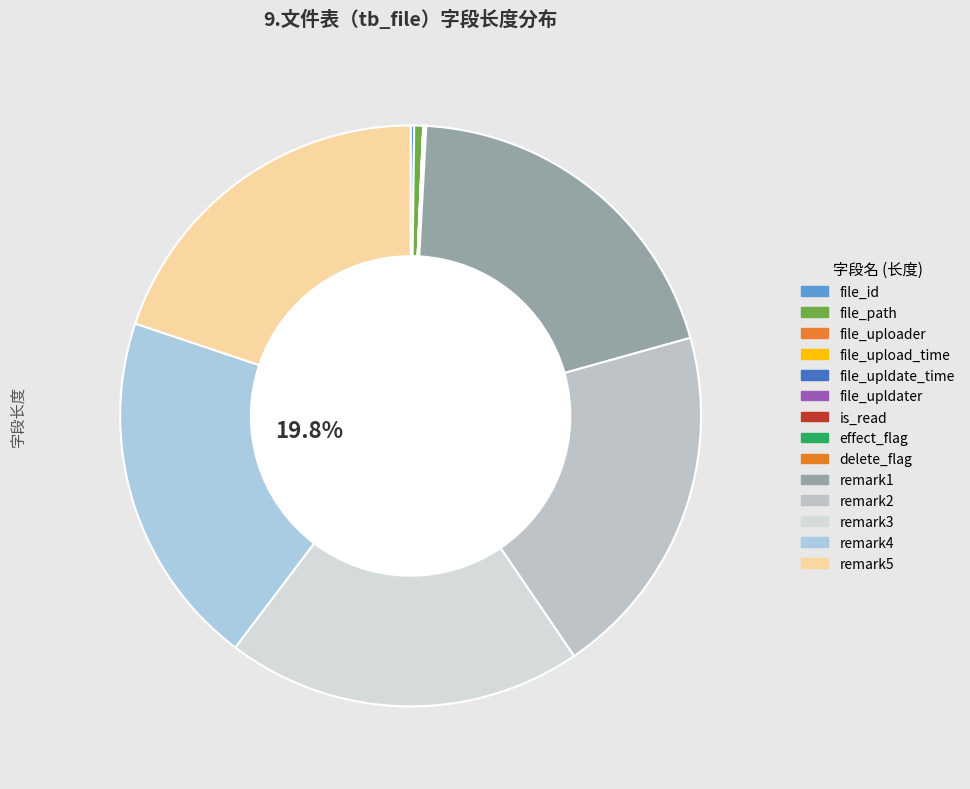

Is it true that file_id is 0% of the pie?

True